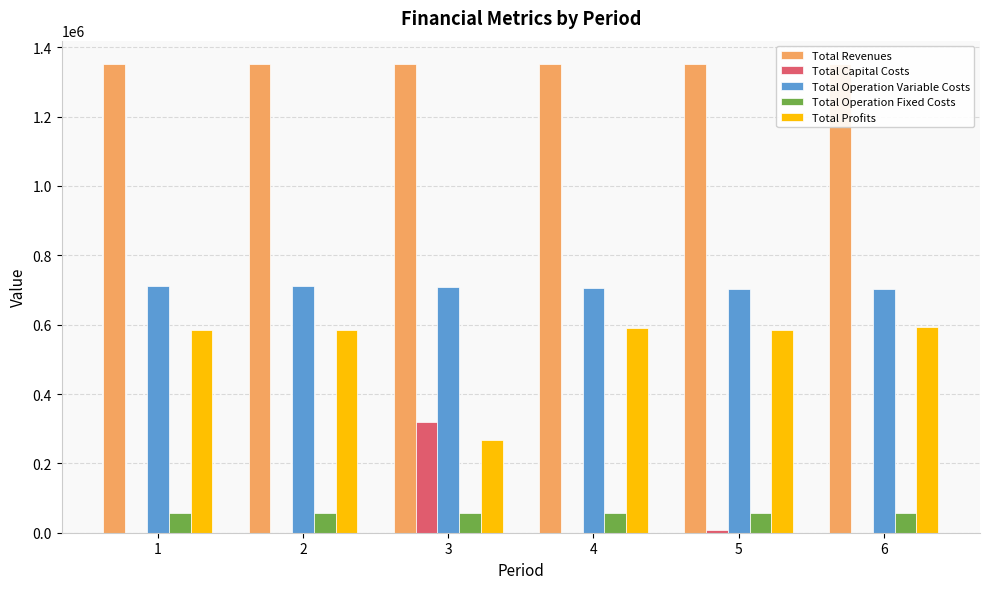

Which category has the highest value in the Total Operation Fixed Costs series?

4